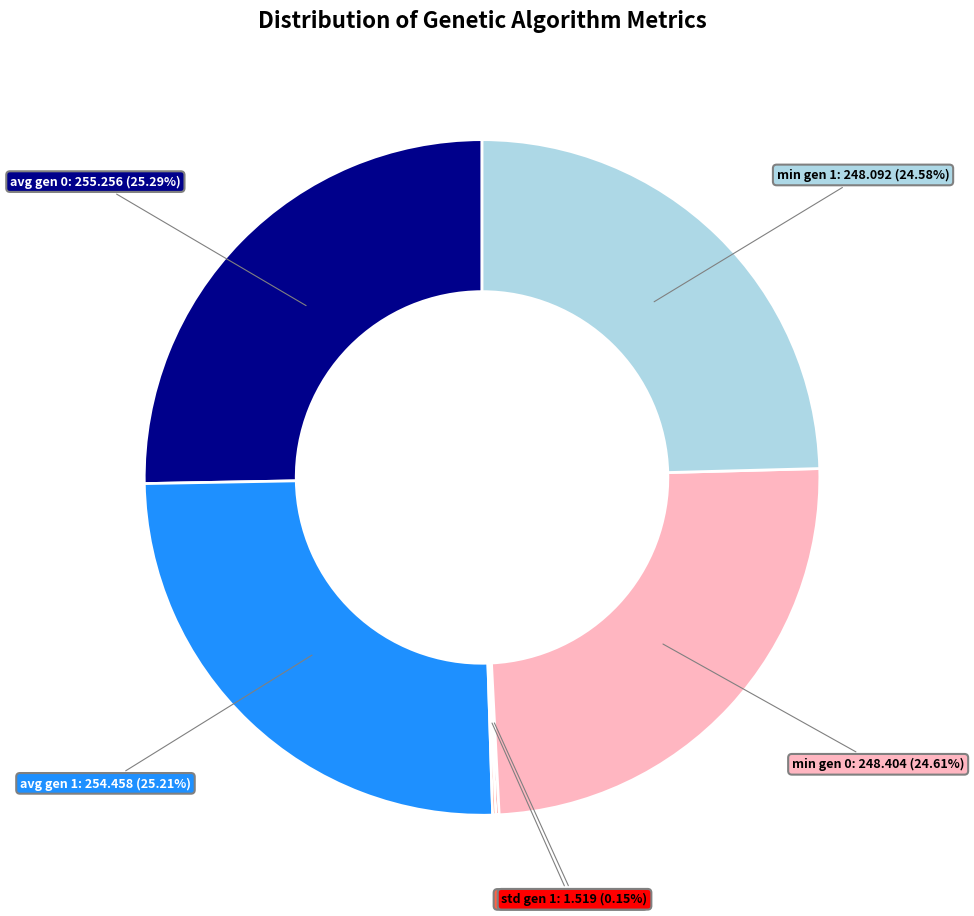

Is there any slice that represents more than half of the pie?

No